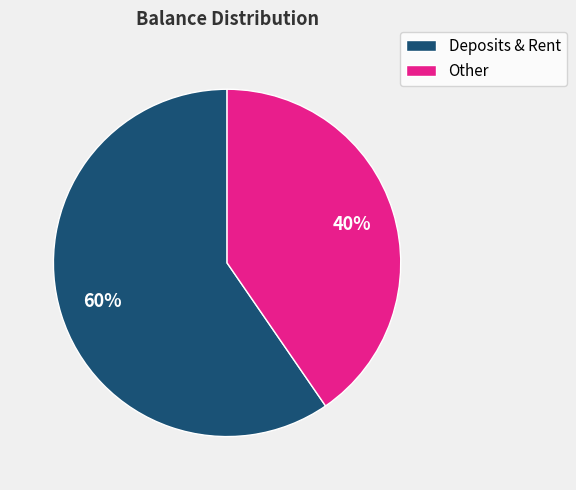

To the nearest percent, what is the average slice percentage?

50%